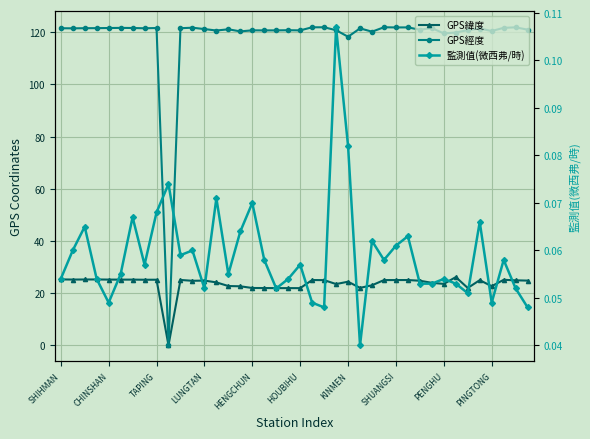

Which has a higher value, 28 or 33?

33